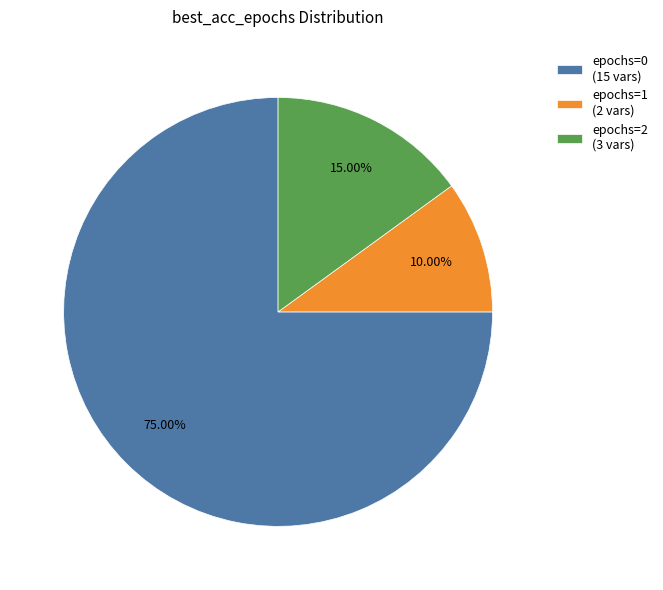

How many slices are in this pie chart?

3